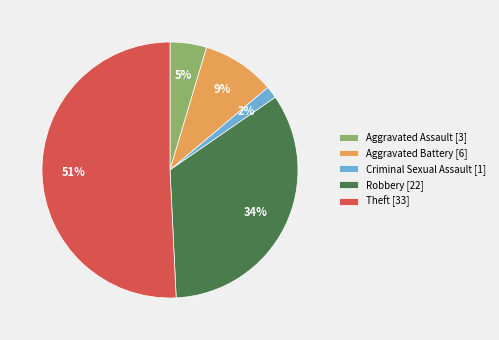

What percentage is the Aggravated Battery [6] slice, to the nearest percent?

9%